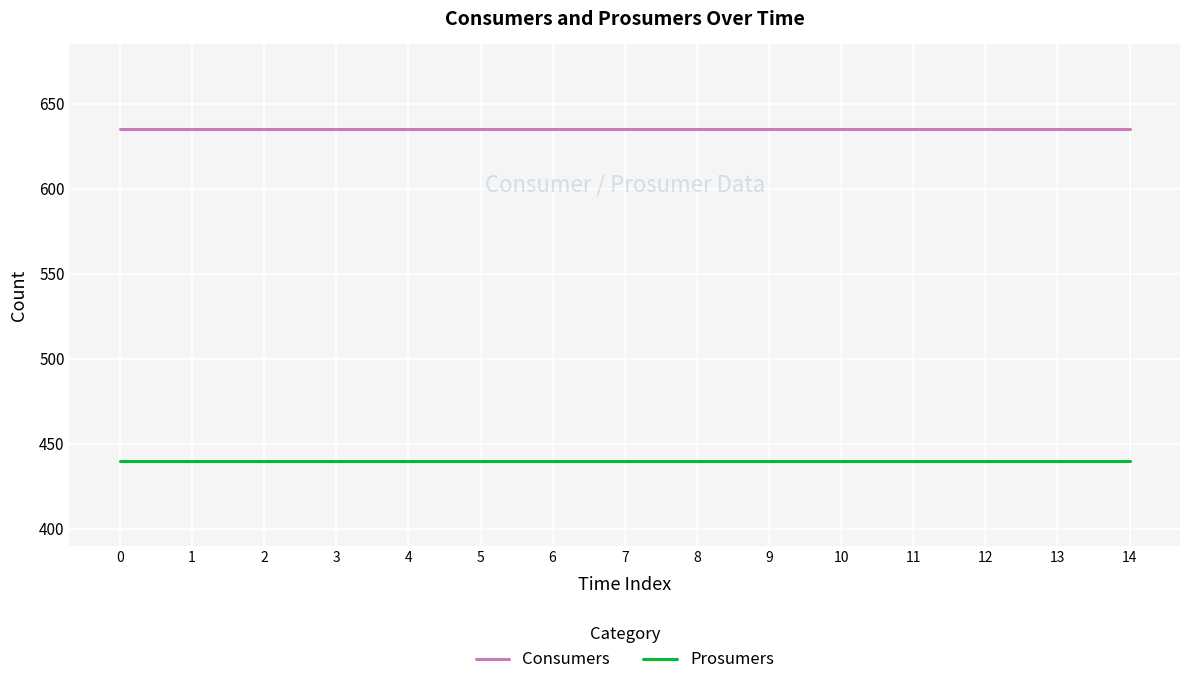

What is the maximum value for Prosumers?

440